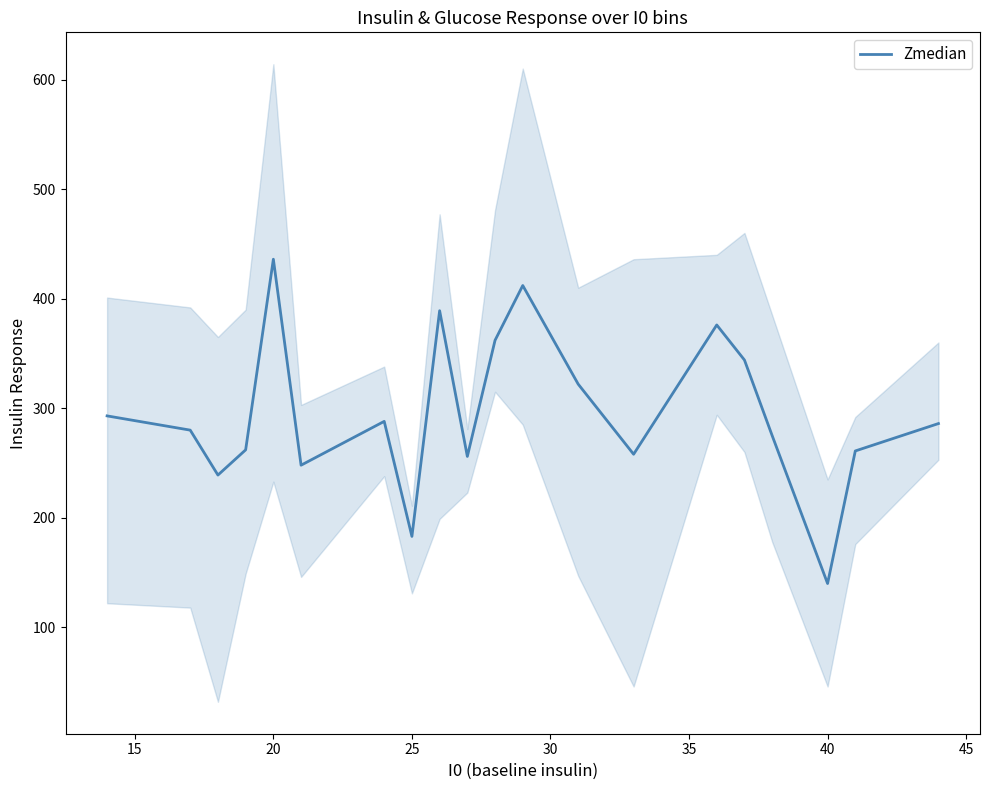

Count the number of data series in this chart.

1